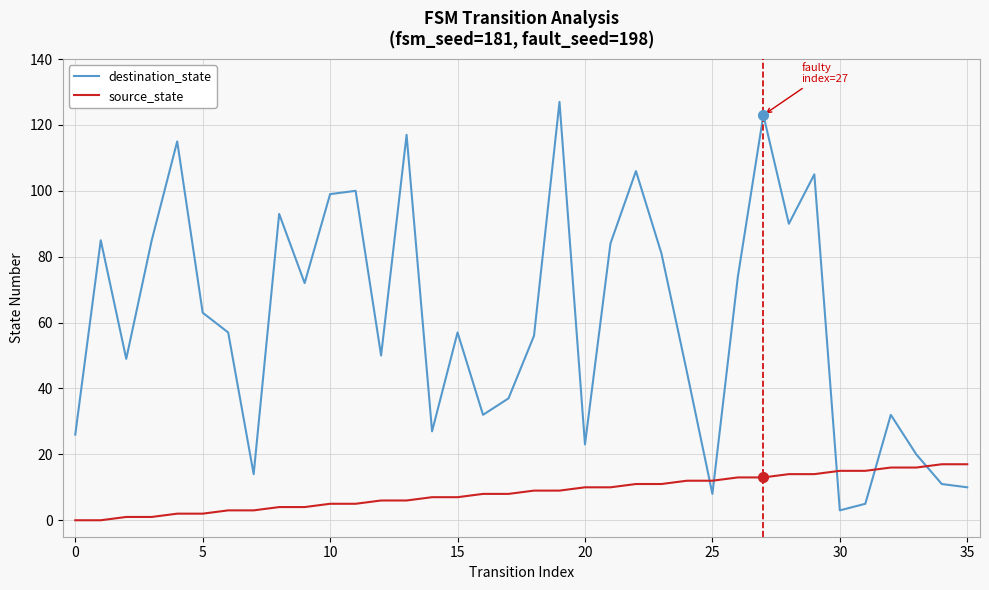

Which series has the widest spread of values?

destination_state